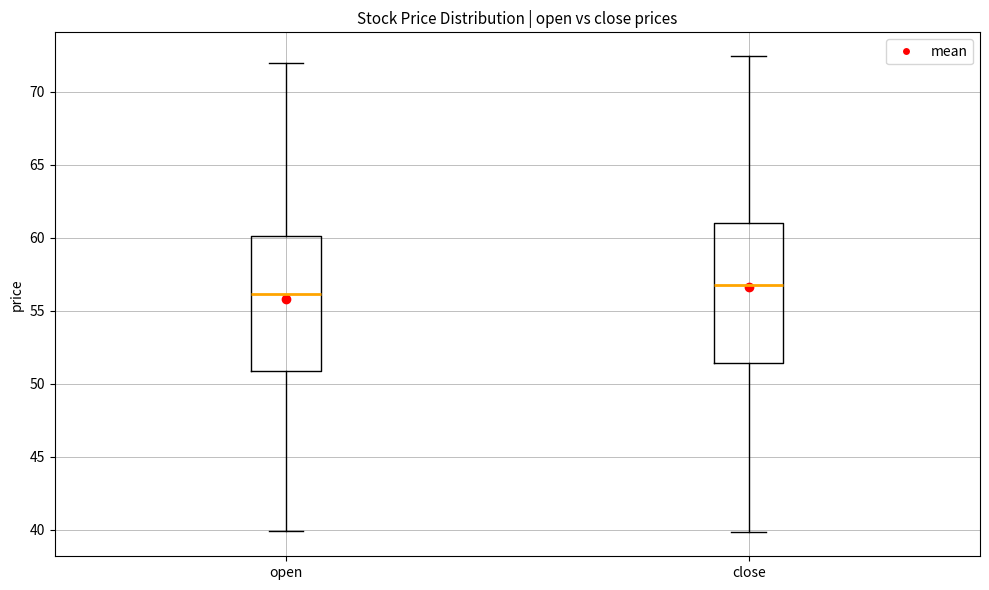

Where is the lower edge of the box for close on the y-axis? The values are not printed on the chart, so give them approximately, as read against the axis.

51.5